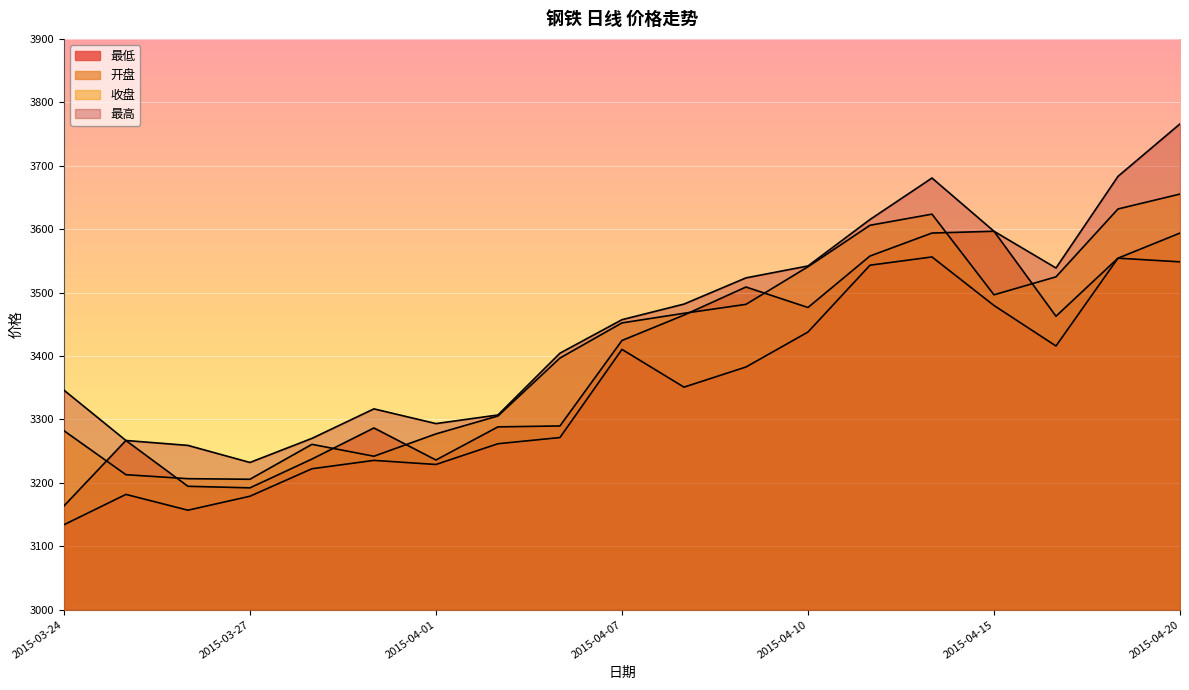

How many interior local valleys does the 收盘 series have?

3